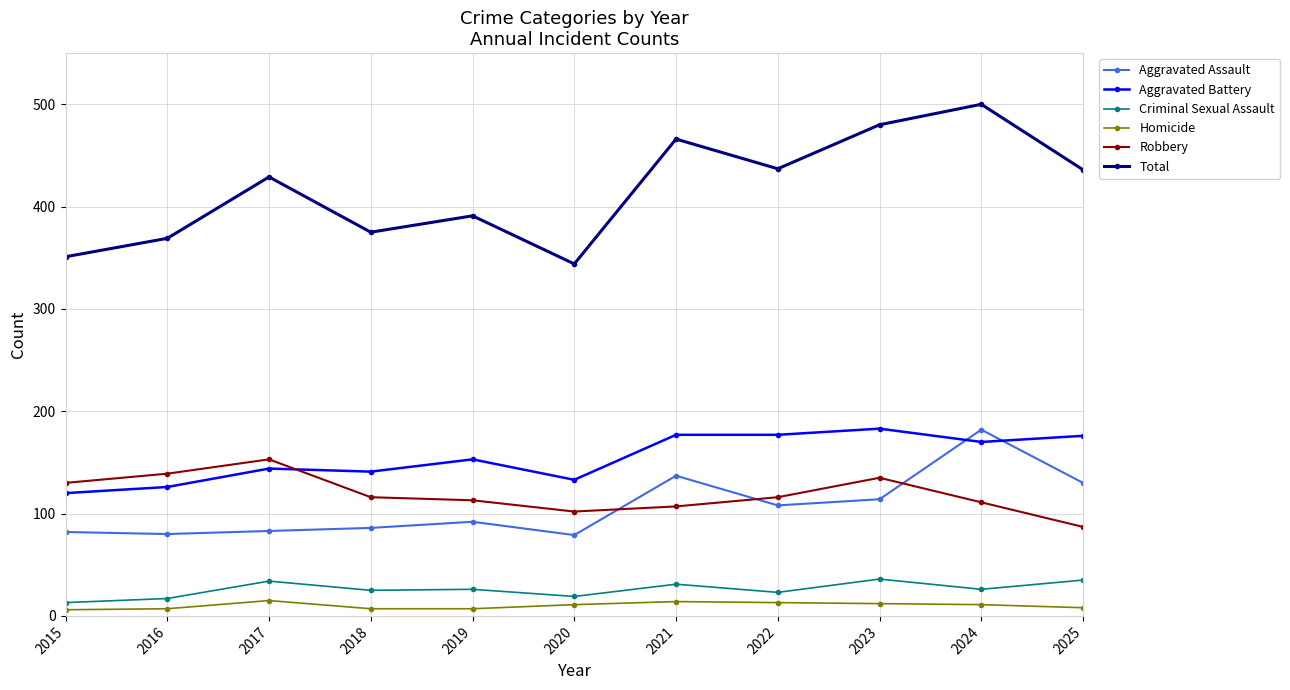

Is this an area chart (filled region under the line)?

No